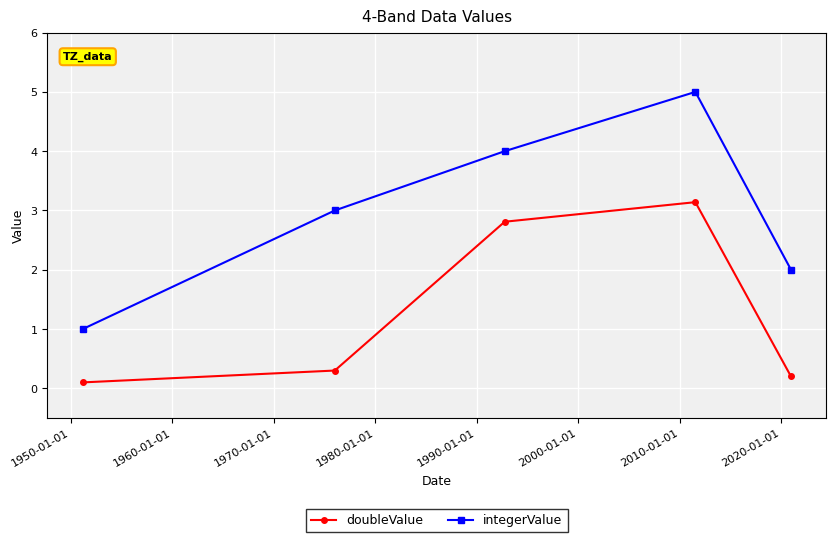

How many integerValue values are between 2 and 4?

3